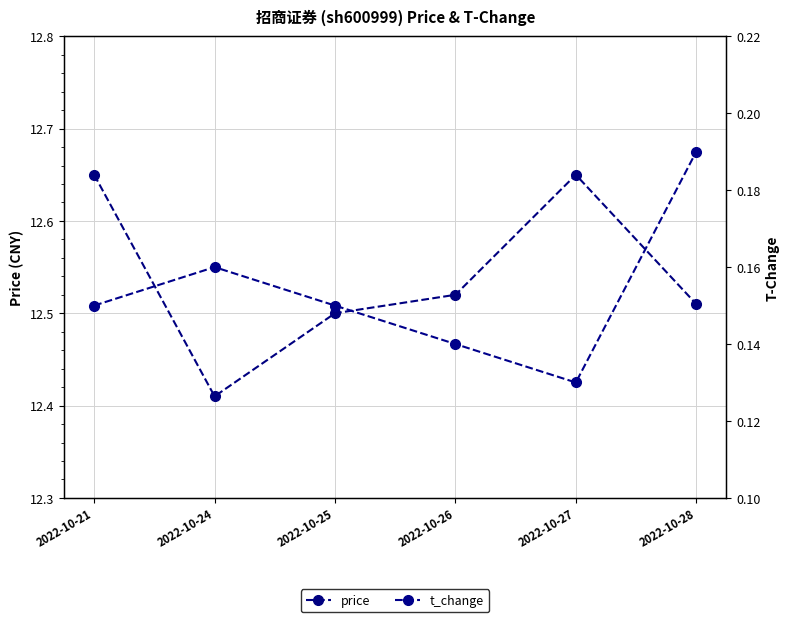

True or false: t_change and price cross at least once.

False